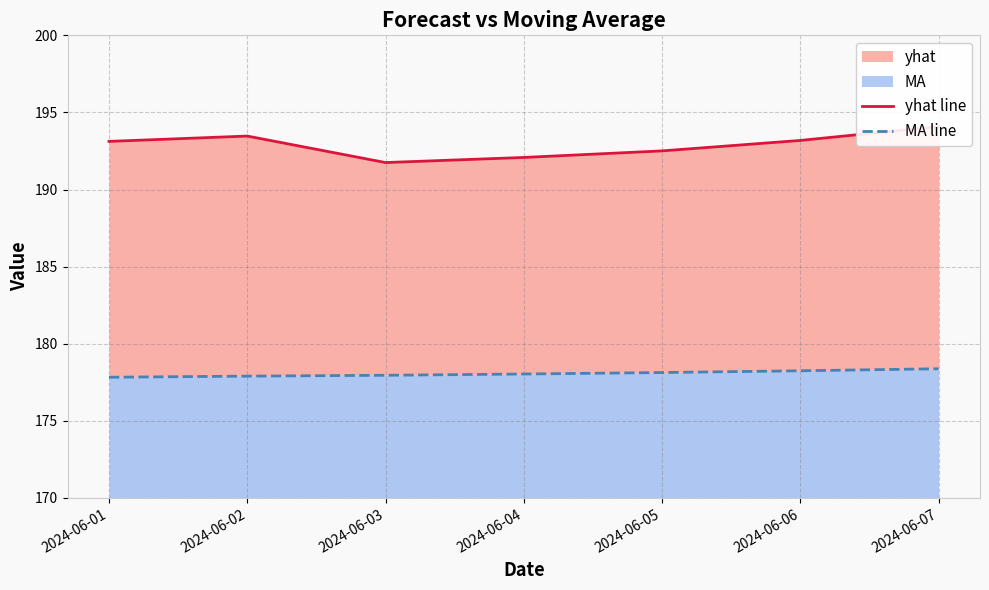

How many values in the MA line series exceed 178?

4